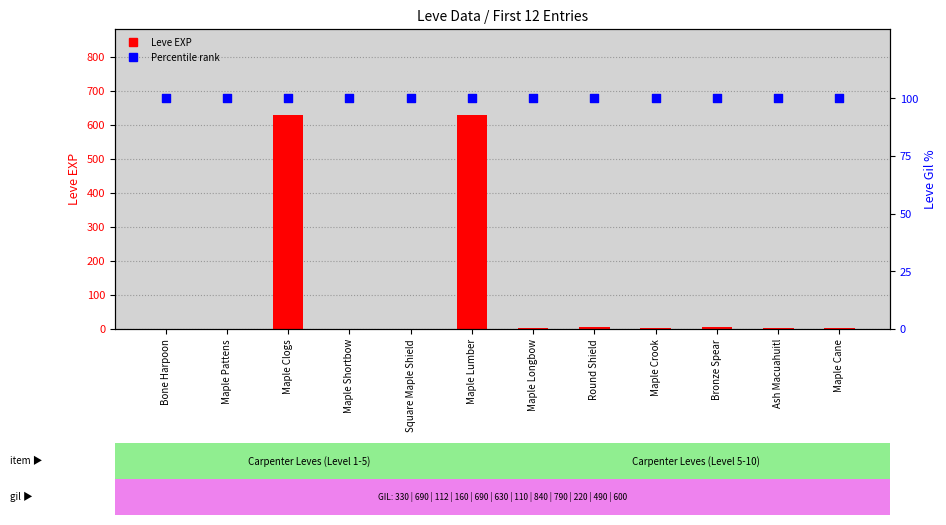

Is the value of Leve EXP at Maple Longbow greater than the value of Leve Gil (scaled %) at Bone Harpoon?

No